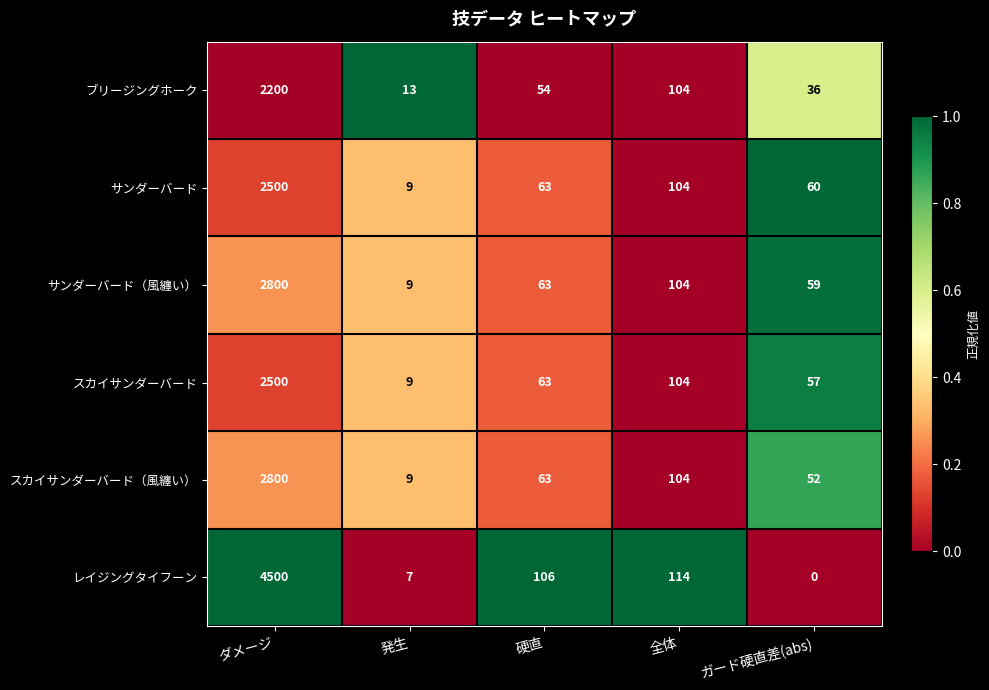

Rank the categories by スカイサンダーバード value from lowest to highest.

発生, ガード硬直差(abs), 硬直, 全体, ダメージ